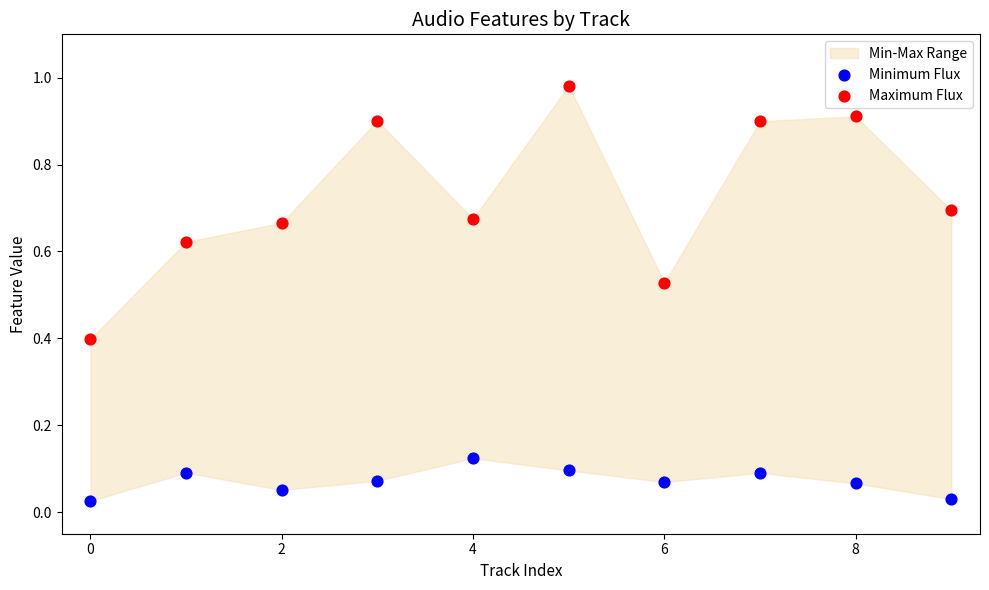

Which series reaches the maximum Y coordinate?

Maximum Flux